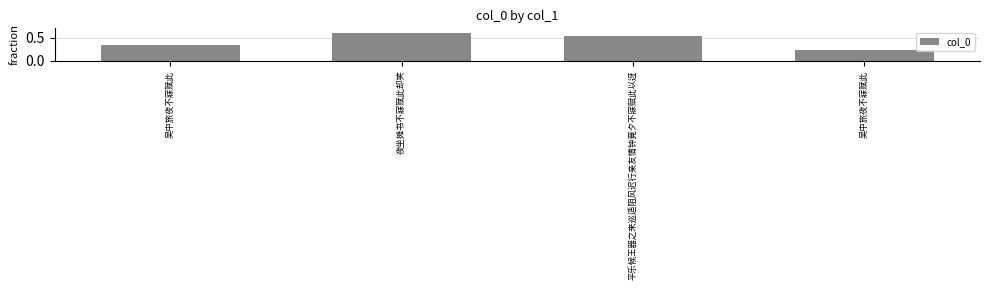

Is it true that the value at 夜坐摊书不寐赋此却笑 is 0.6?

True